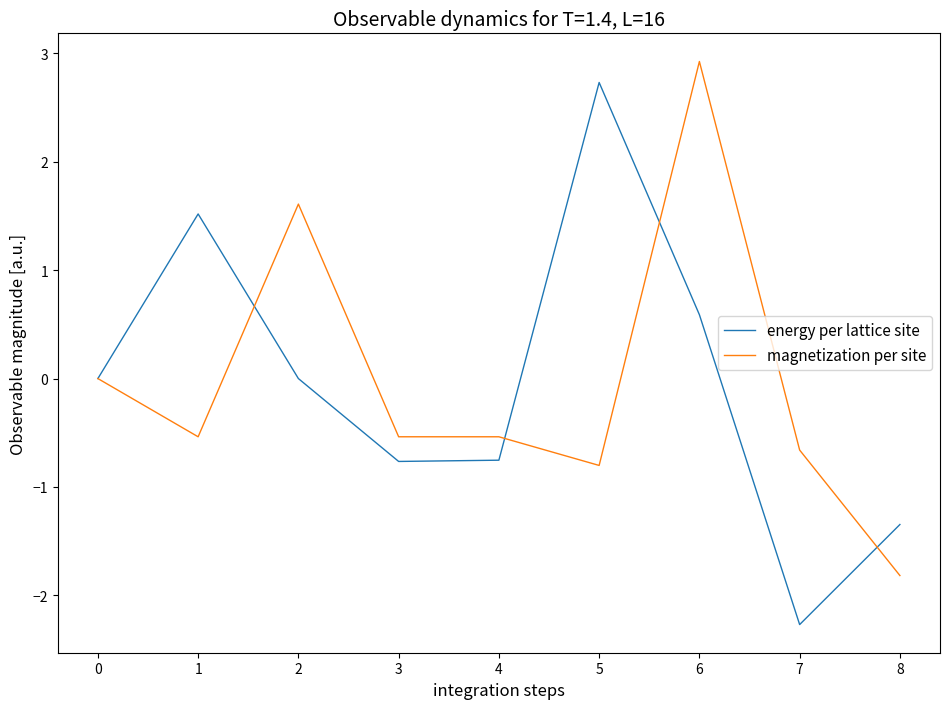

Does the chart have visible grid lines?

No